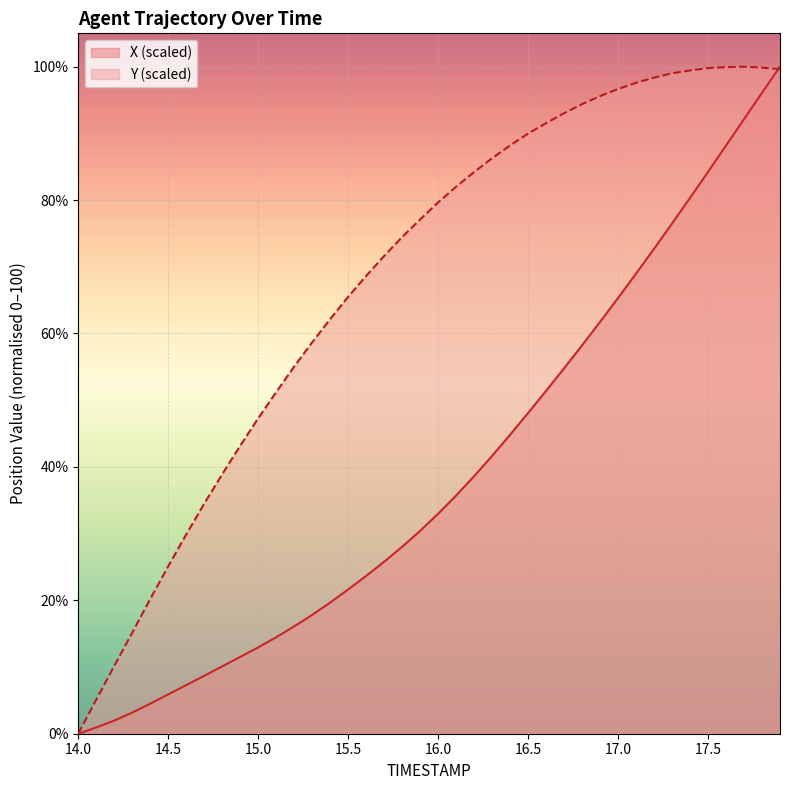

Between 15.1 and 14.0, which is larger?

15.1